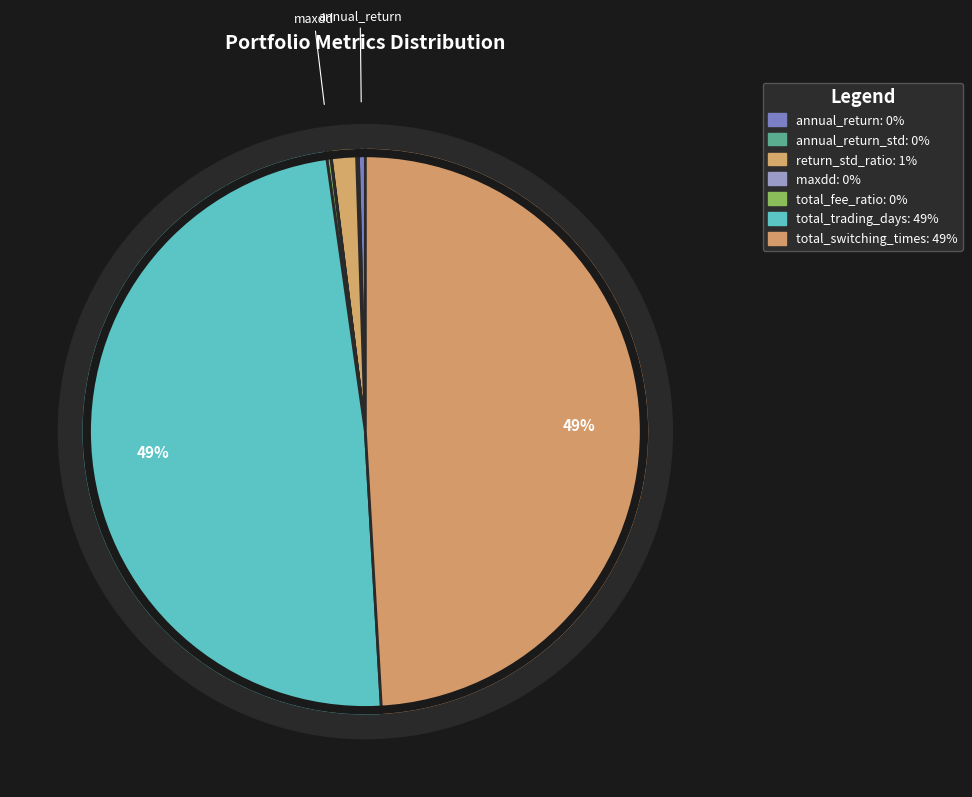

What is the ratio of the value at total_switching_times to the value at total_trading_days?

1.0